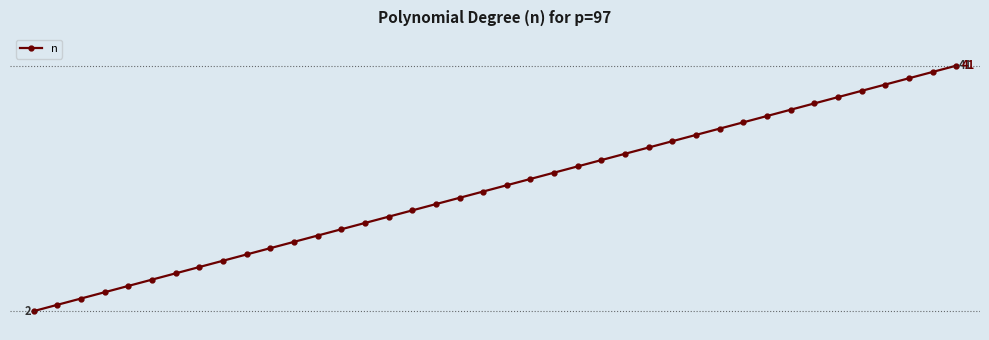

Does the chart display data point markers on the line(s)?

Yes